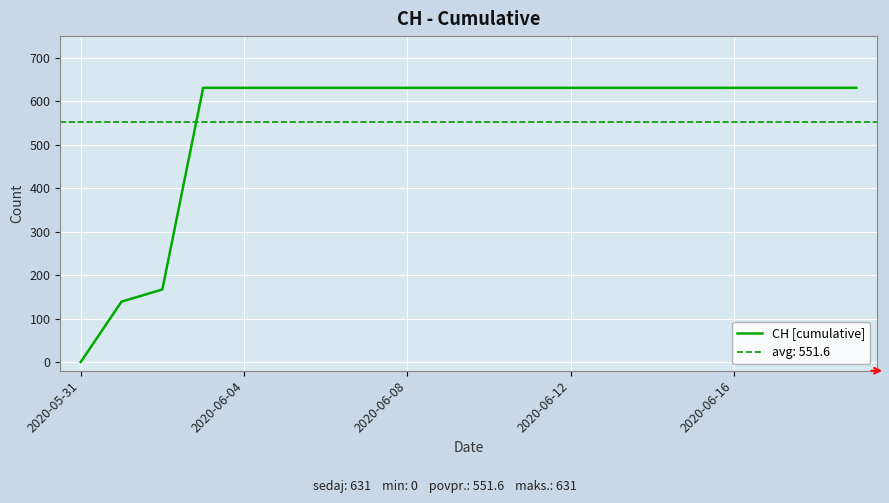

Is it true that CH [cumulative] equals 0 at 2020-05-31?

True